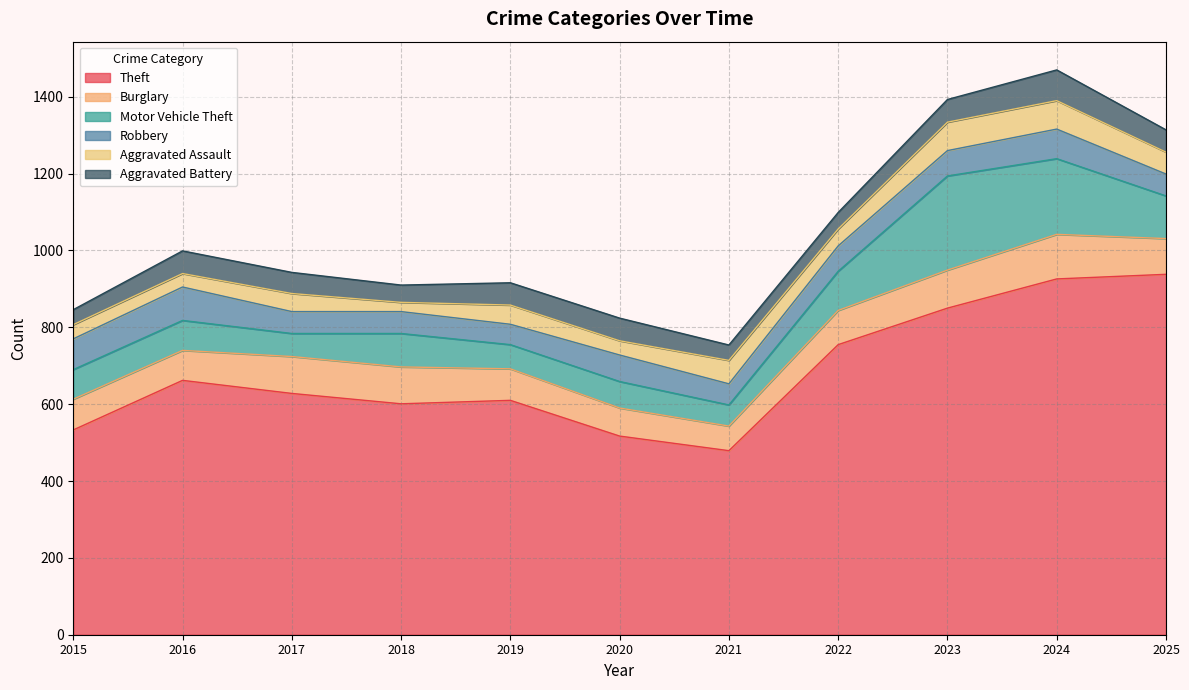

What is the difference between the Burglary values at 2021 and 2015?

16